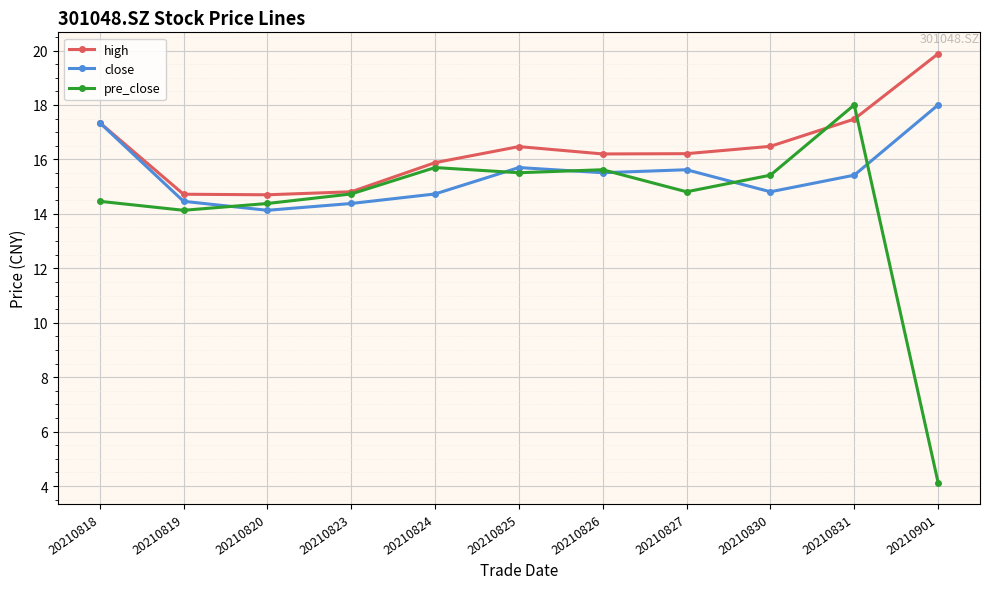

Which series has the largest range (max minus min)?

pre_close